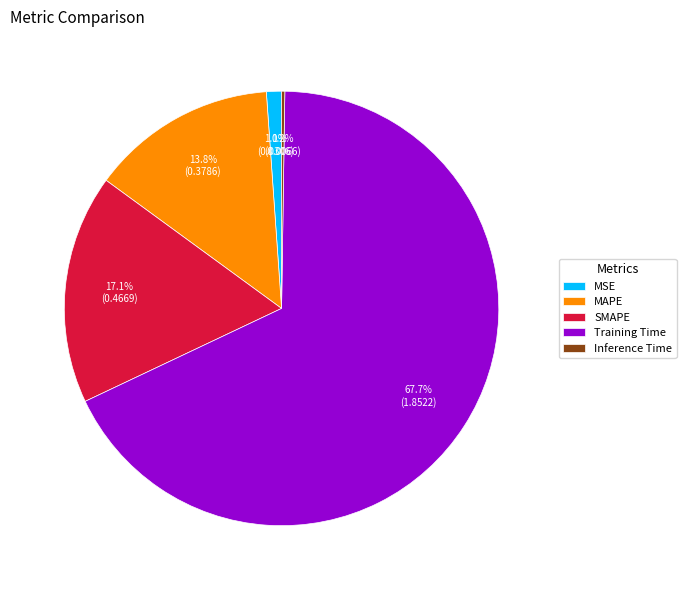

Is it true that Training Time is 68% of the pie?

True